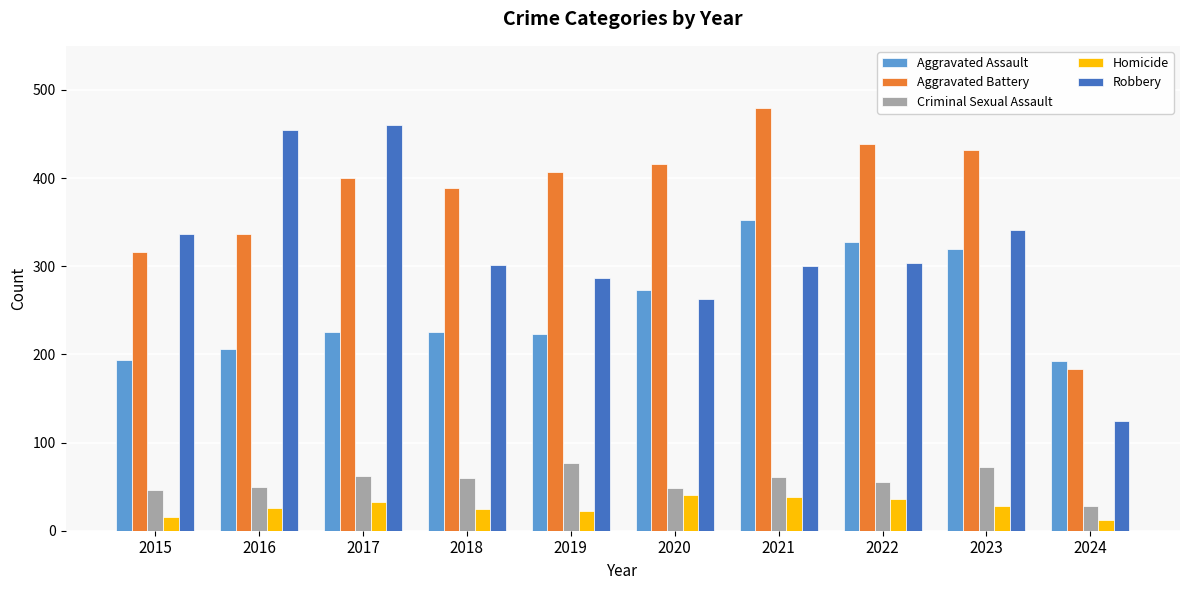

Which series has the largest range (max minus min)?

Robbery